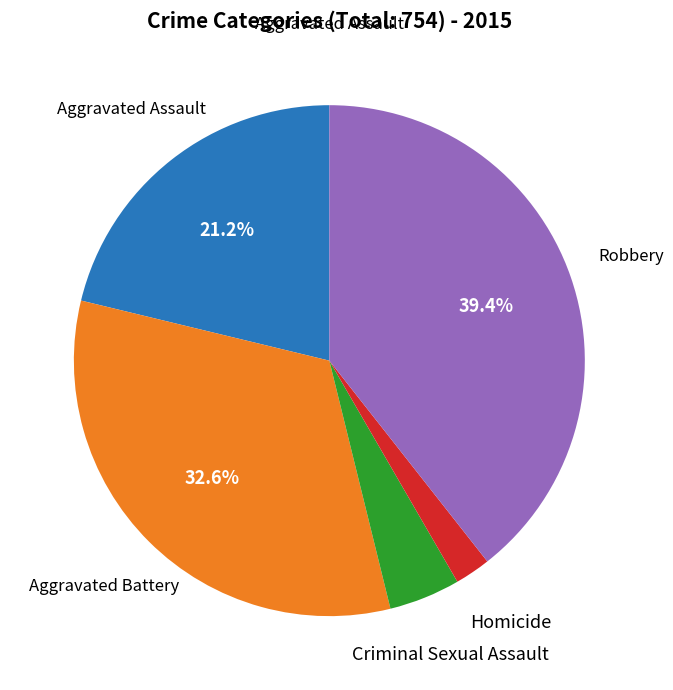

Which slice is the smallest?

Homicide